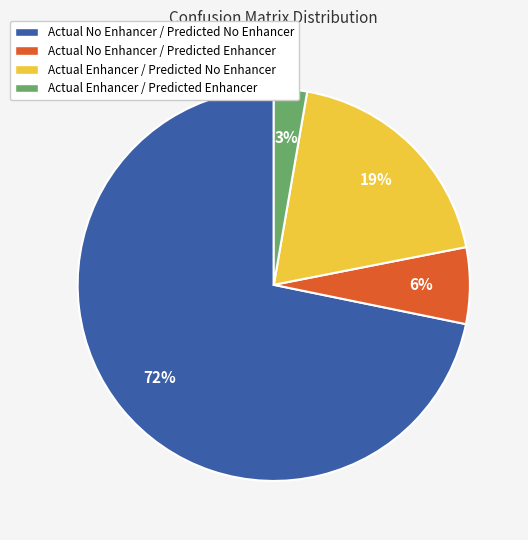

How many segments does this pie chart have?

4